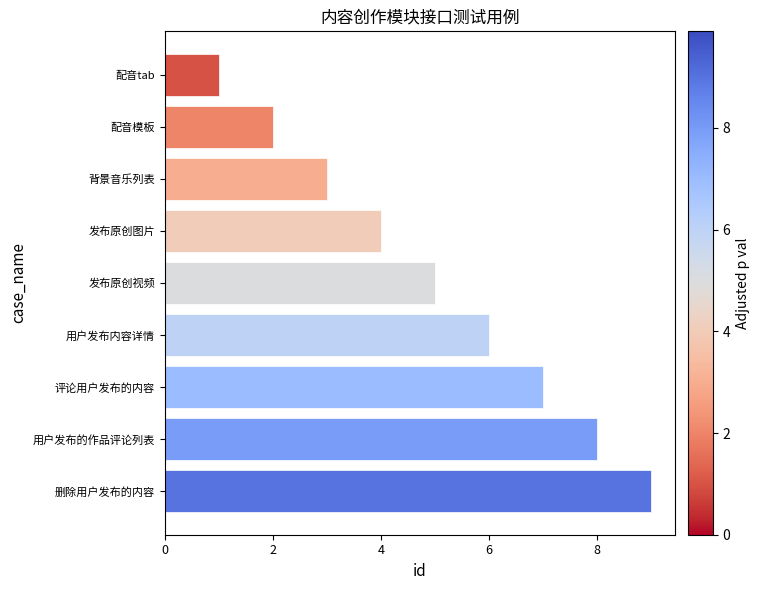

Rank the categories by value from highest to lowest.

删除用户发布的内容, 用户发布的作品评论列表, 评论用户发布的内容, 用户发布内容详情, 发布原创视频, 发布原创图片, 背景音乐列表, 配音模板, 配音tab